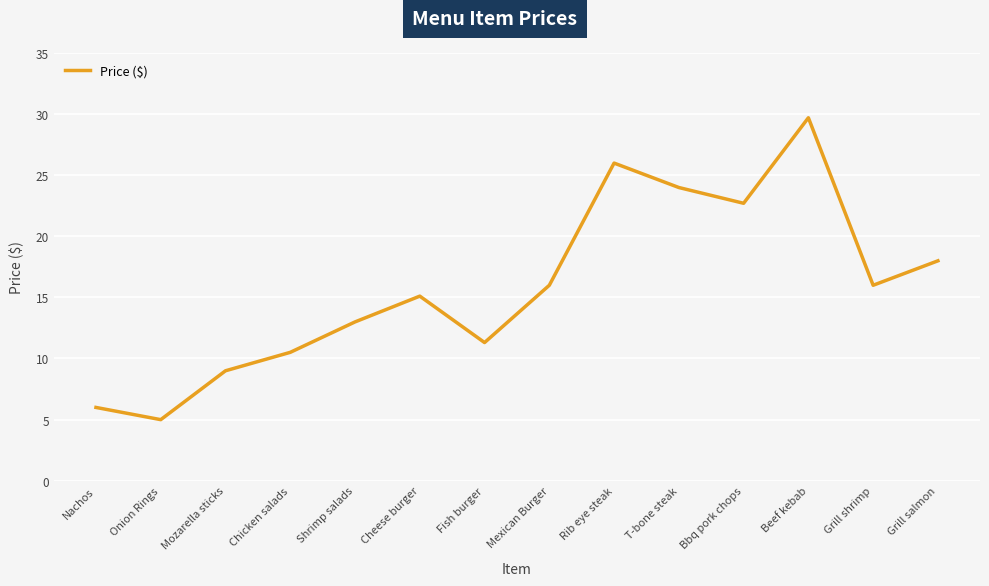

What is the approximate value at Bbq pork chops?

22.7